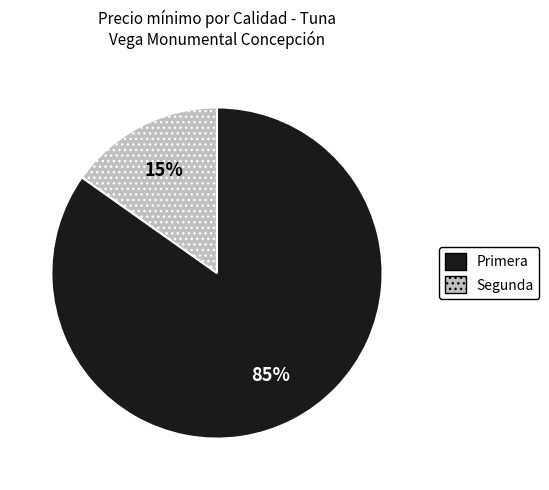

To the nearest percent, what is the average slice percentage?

50%